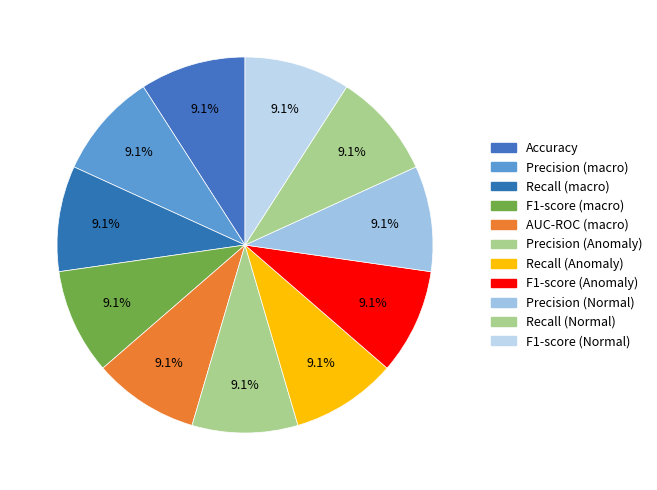

How many segments does this pie chart have?

11